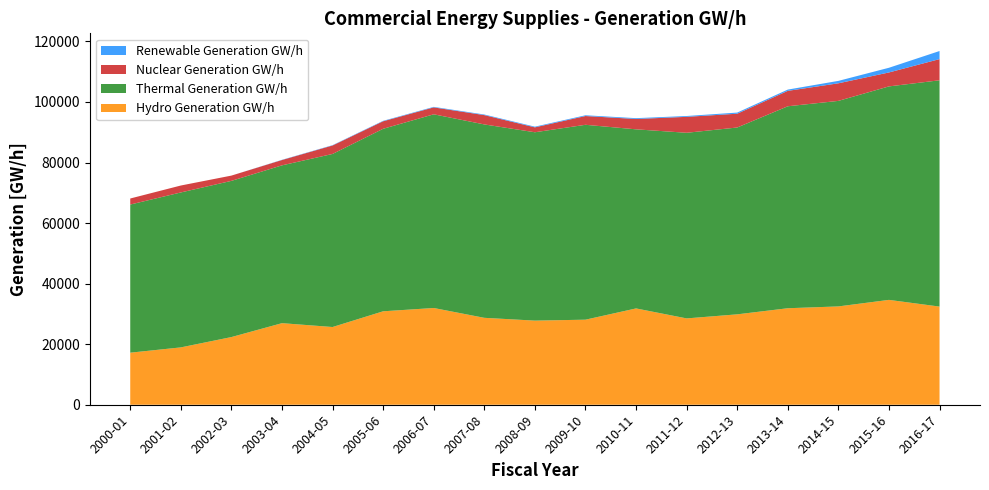

Reading left to right, extract all data points from this chart.

Hydro Generation GW/h: 17194.0	18941.0	22351.0	26944.0	25671.0	30862.0	31953.0	28707.0	27784.0	28093.0	31811.0	28517.0	29857.0	31873.0	32474.0	34633.0	32419.0
Thermal Generation GW/h: 48926.0	51174.0	51591.0	52122.0	57162.0	60283.0	63972.0	63877.0	62214.0	64371.0	59153.0	61308.0	61711.0	66707.0	67886.0	70512.0	74743.0
Nuclear Generation GW/h: 1997.0	2291.0	1740.0	1760.0	2795.0	2484.0	2288.0	3077.0	1618.0	2894.0	3420.0	5265.0	4553.0	5090.0	5804.0	4605.0	6999.0
Renewable Generation GW/h: 0.0	0.0	0.4	73.0	109.0	146.0	171.0	199.0	227.0	249.0	269.0	274.0	375.0	419.0	802.0	1549.0	2668.0